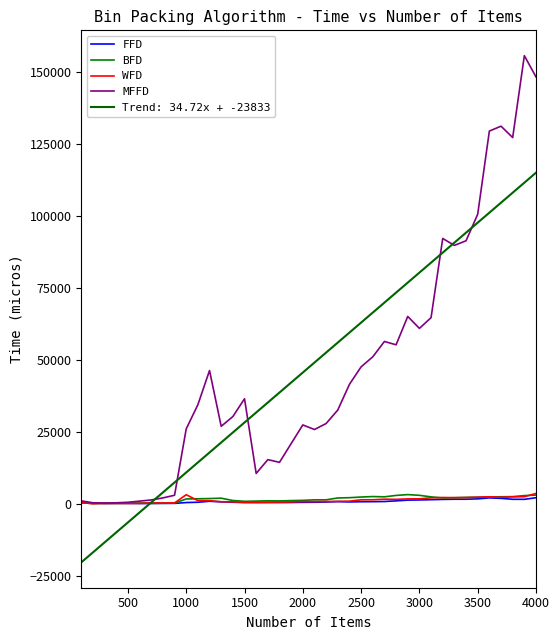

What is the difference between the second highest and minimum values in the FFD series?

1959.0